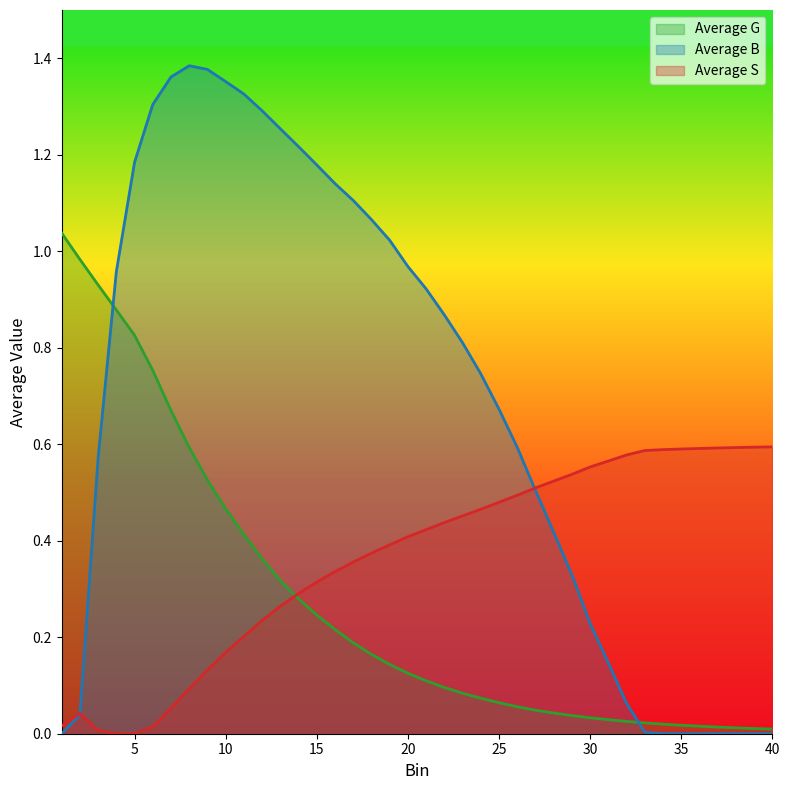

How many lines are shown in the chart?

3